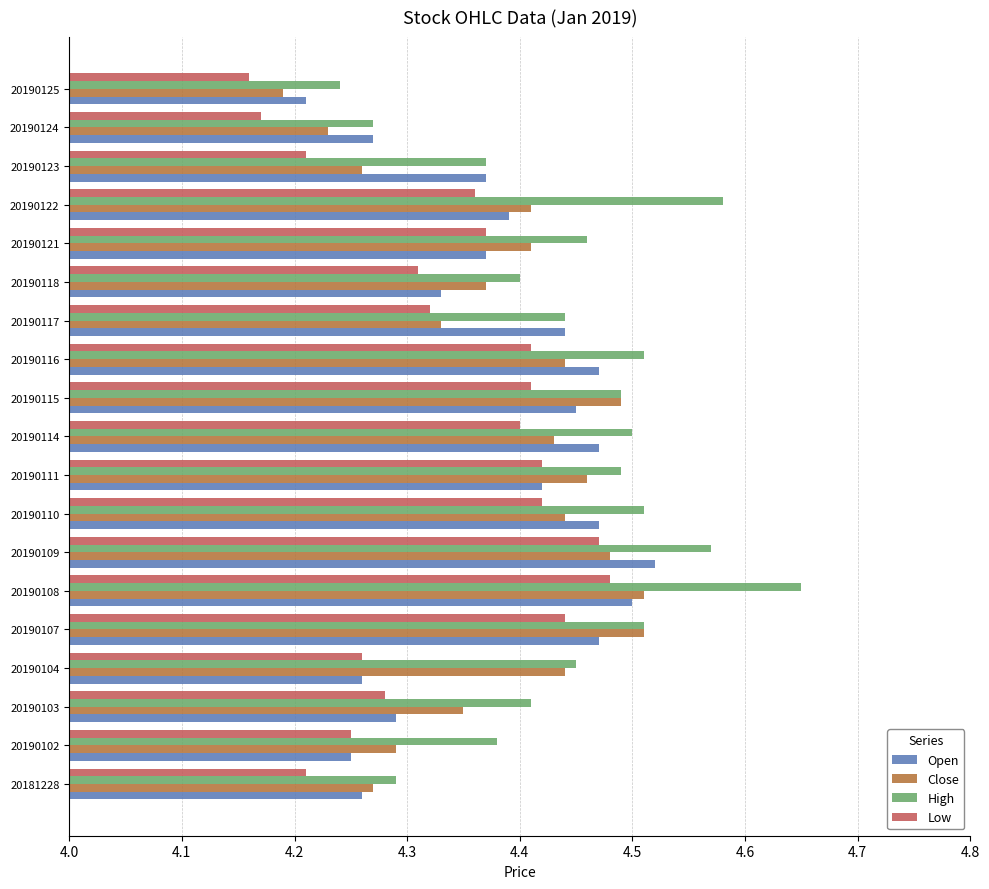

What is the total value across all series at 20190108?

18.1